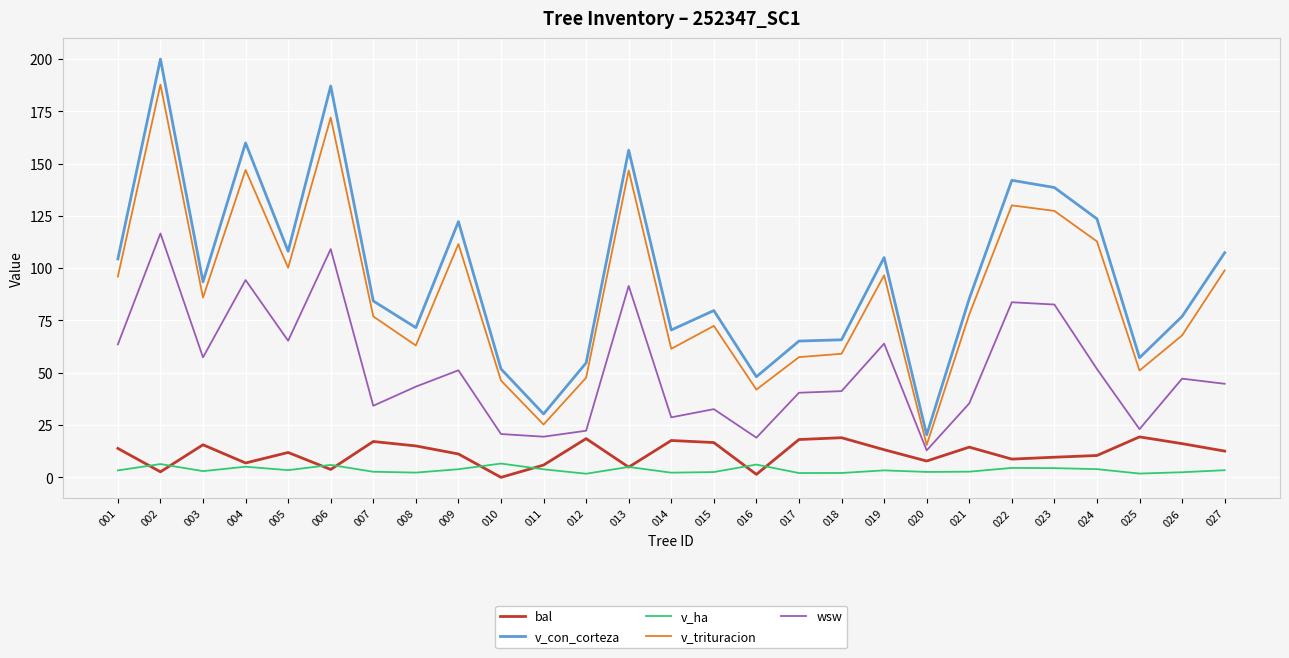

True or false: wsw and v_trituracion cross at least once.

False